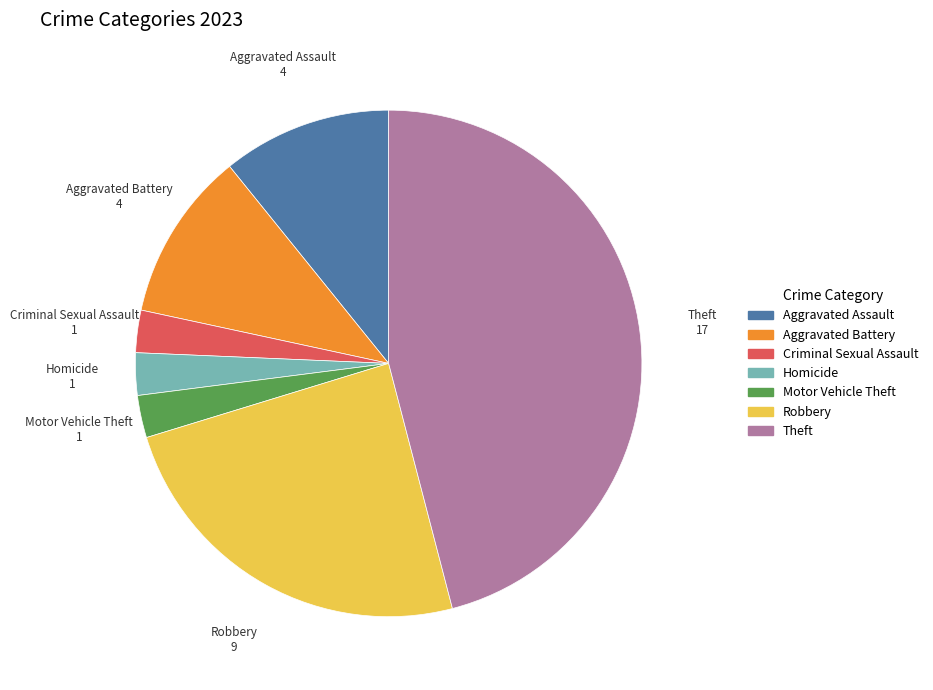

Does Aggravated Assault account for over 50% of the chart?

No